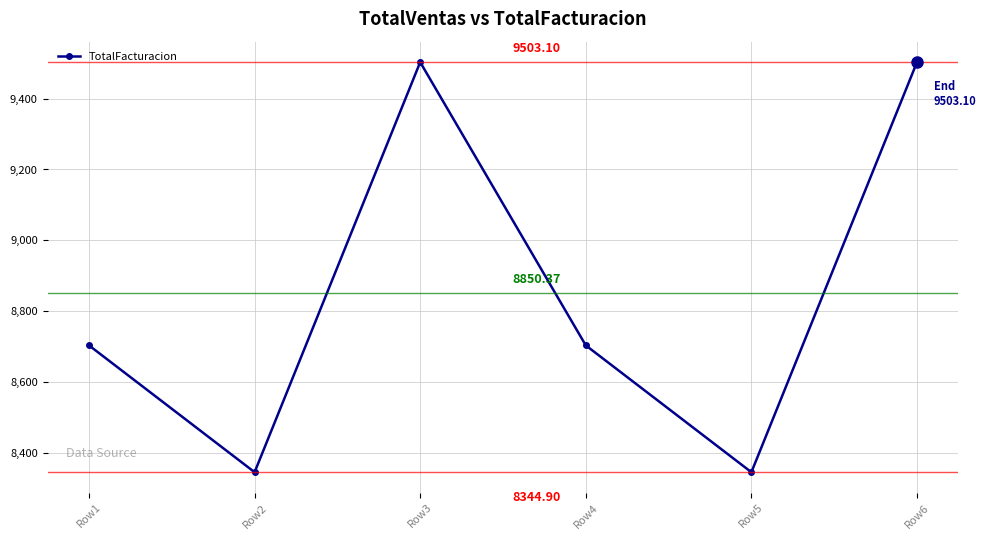

Is it true that the value at Row4 is 13931.3?

False